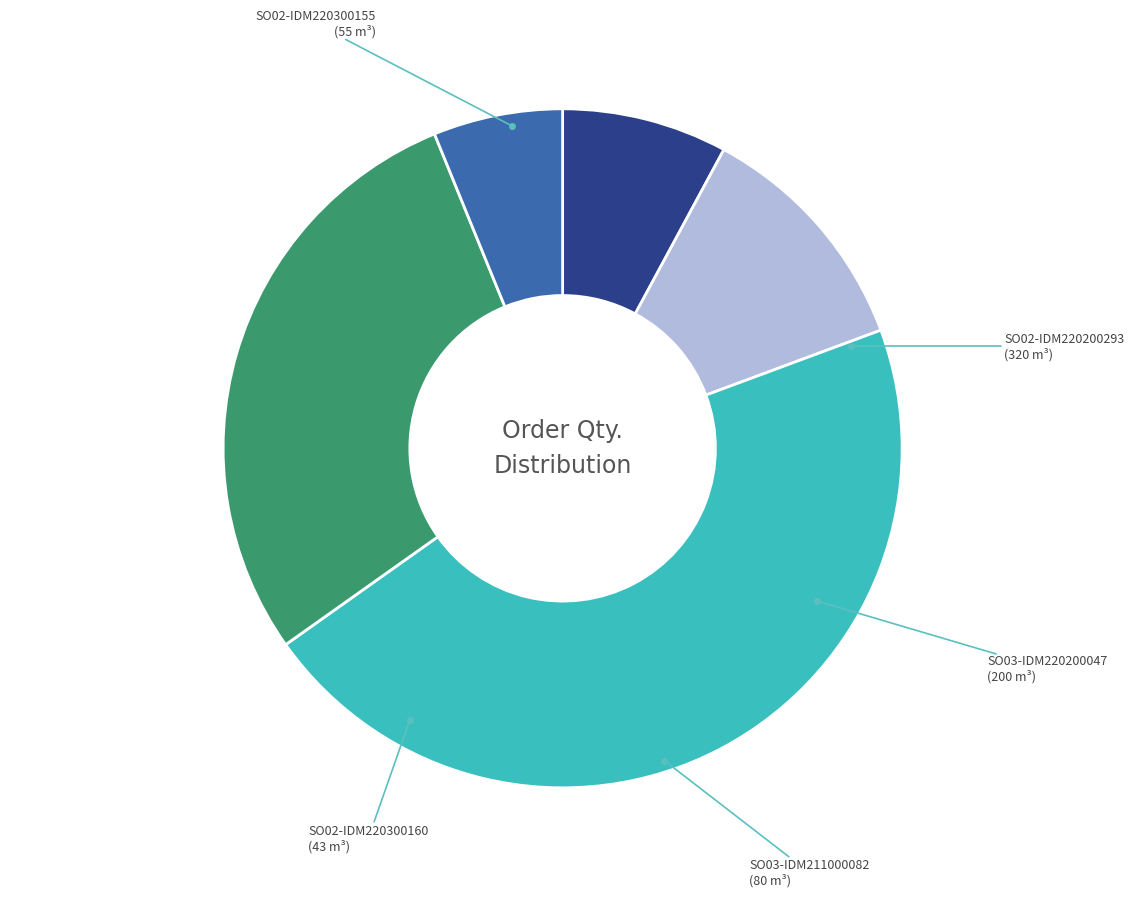

How many segments does this pie chart have?

5